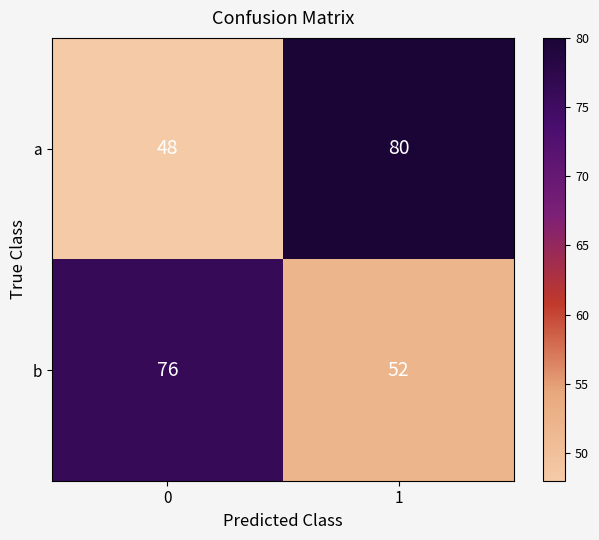

What is the sum of the b values at 0 and 1?

128